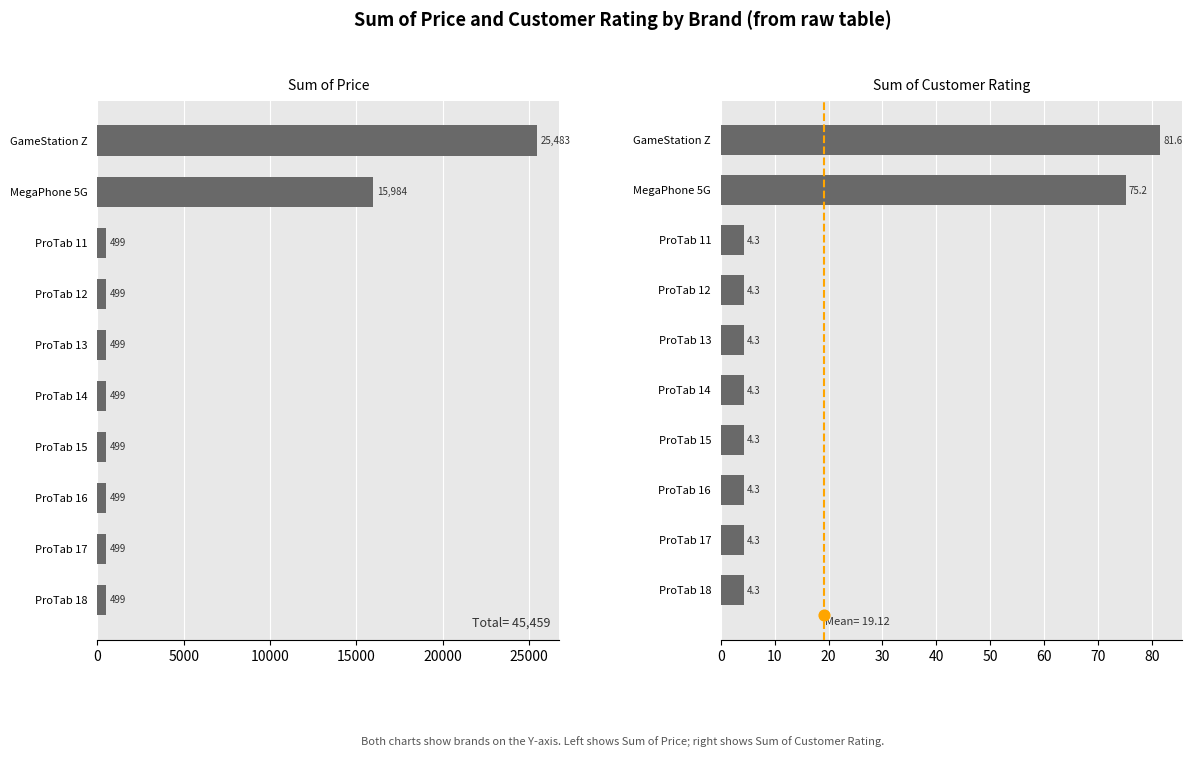

Which series reaches the maximum Y coordinate?

Sum of Price